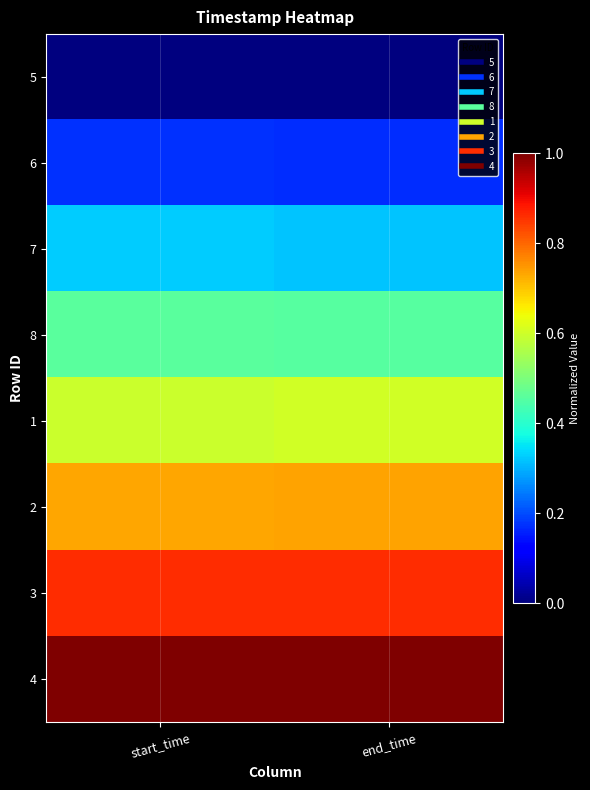

Which series has the largest range (max minus min)?

1